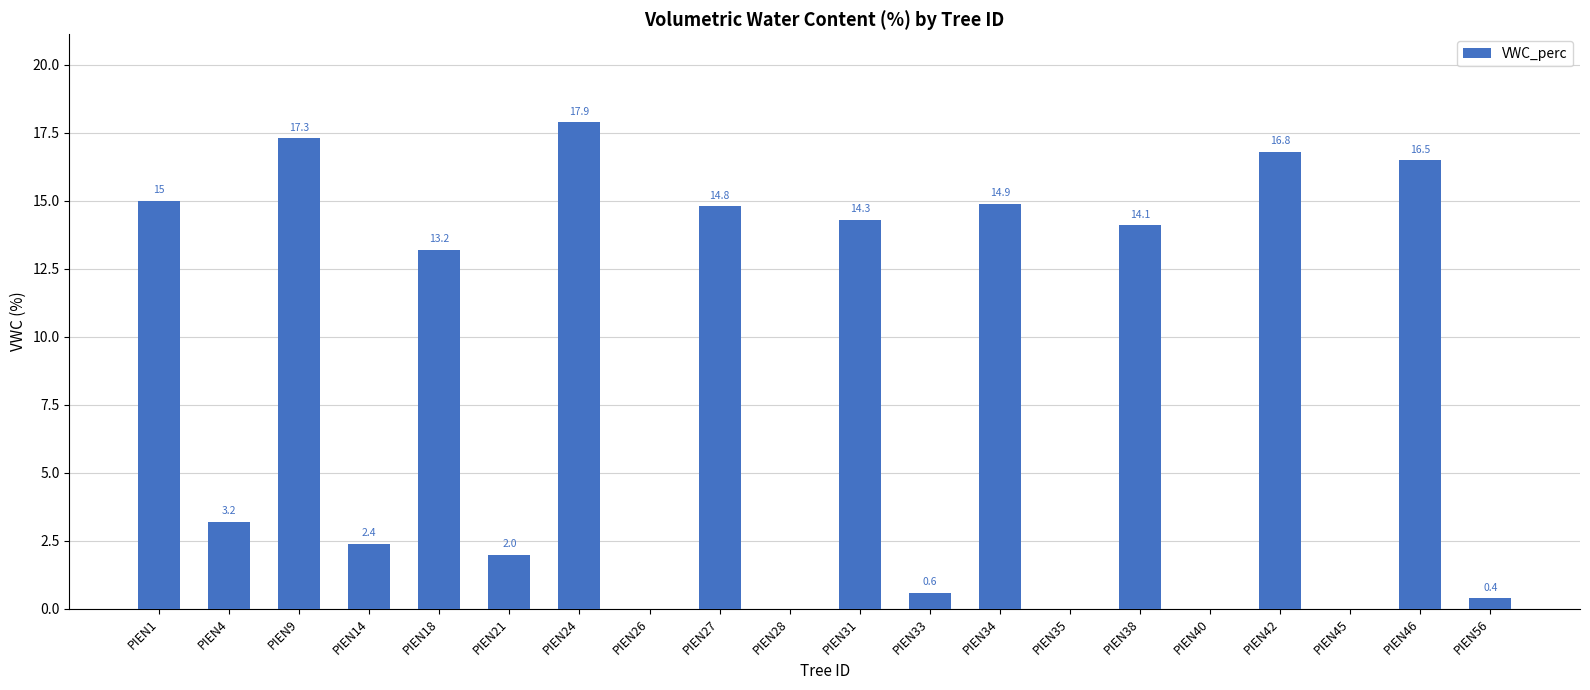

How many positive values are there?

15